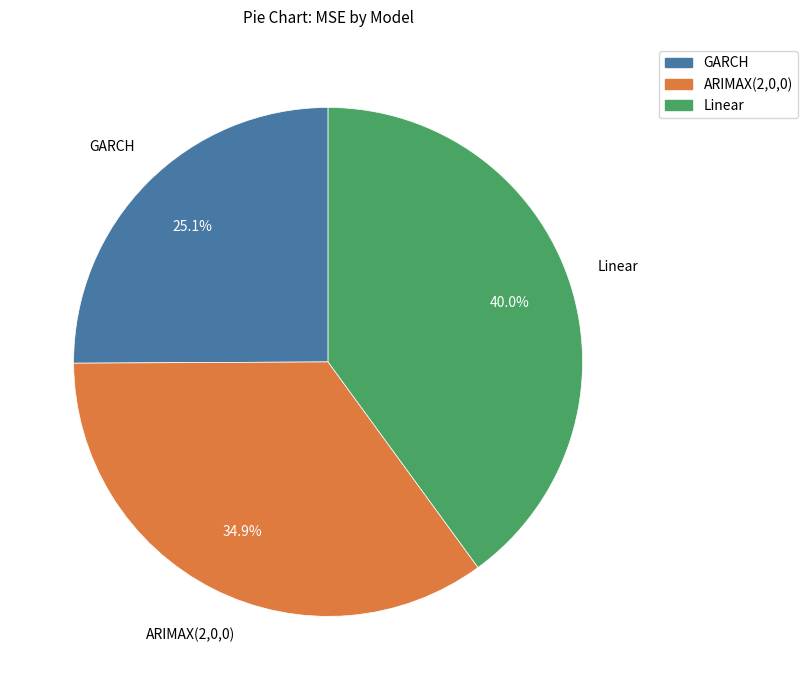

Is it true that ARIMAX(2,0,0) is 24% of the pie?

False